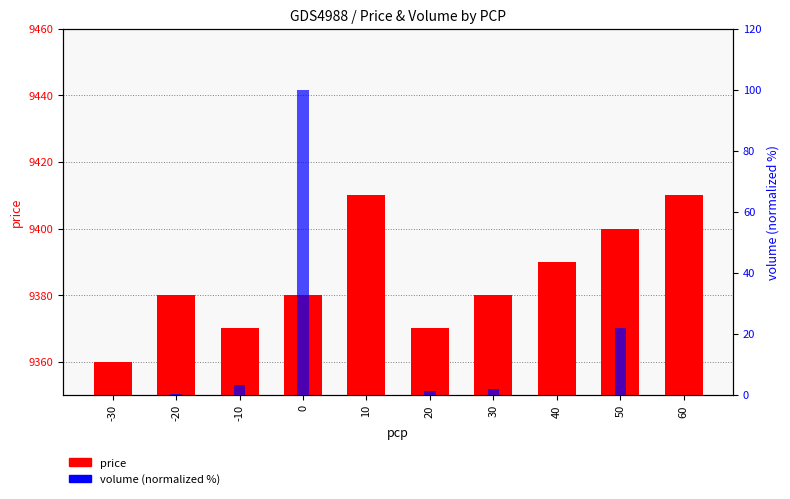

How many distinct data groups are displayed?

2